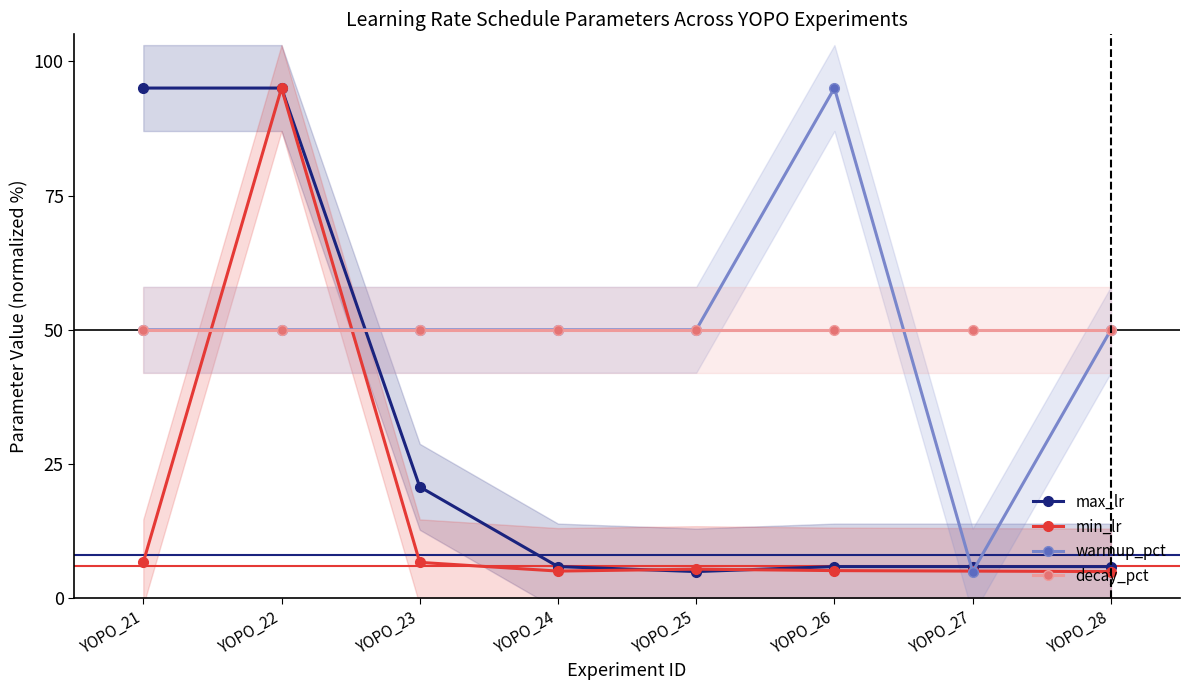

How many lines are shown in the chart?

4